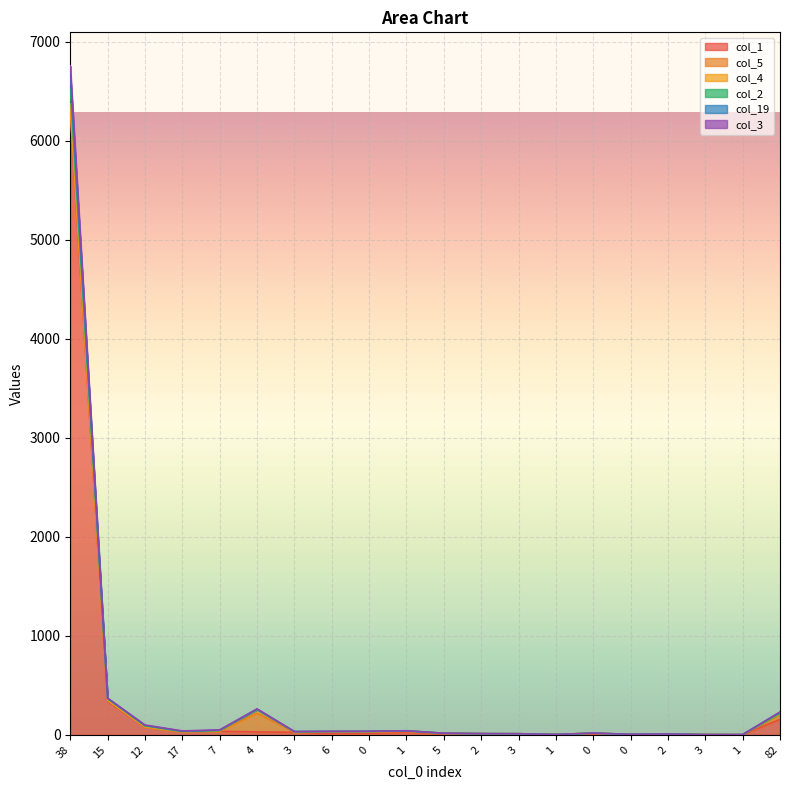

What is the difference between the col_1 values at 3 and 5?

4